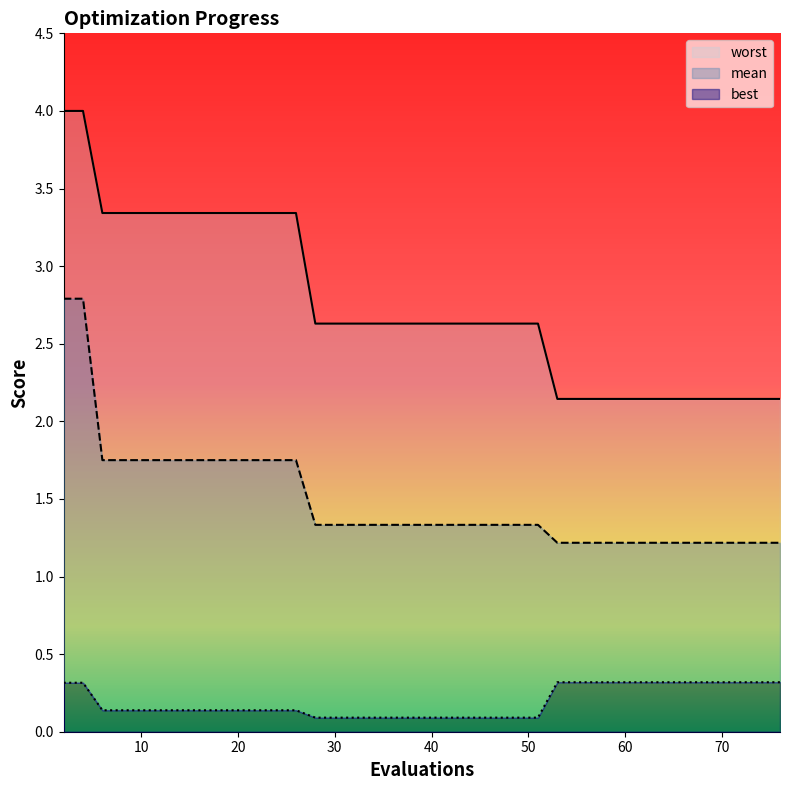

What are all the series names shown in the legend?

mean, best, worst